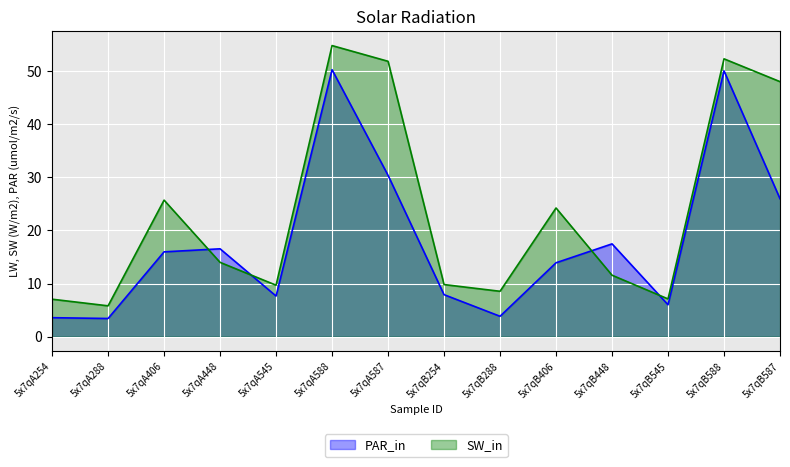

What is the difference between the PAR_in values at 5x7qB254 and 5x7qA587?

22.5